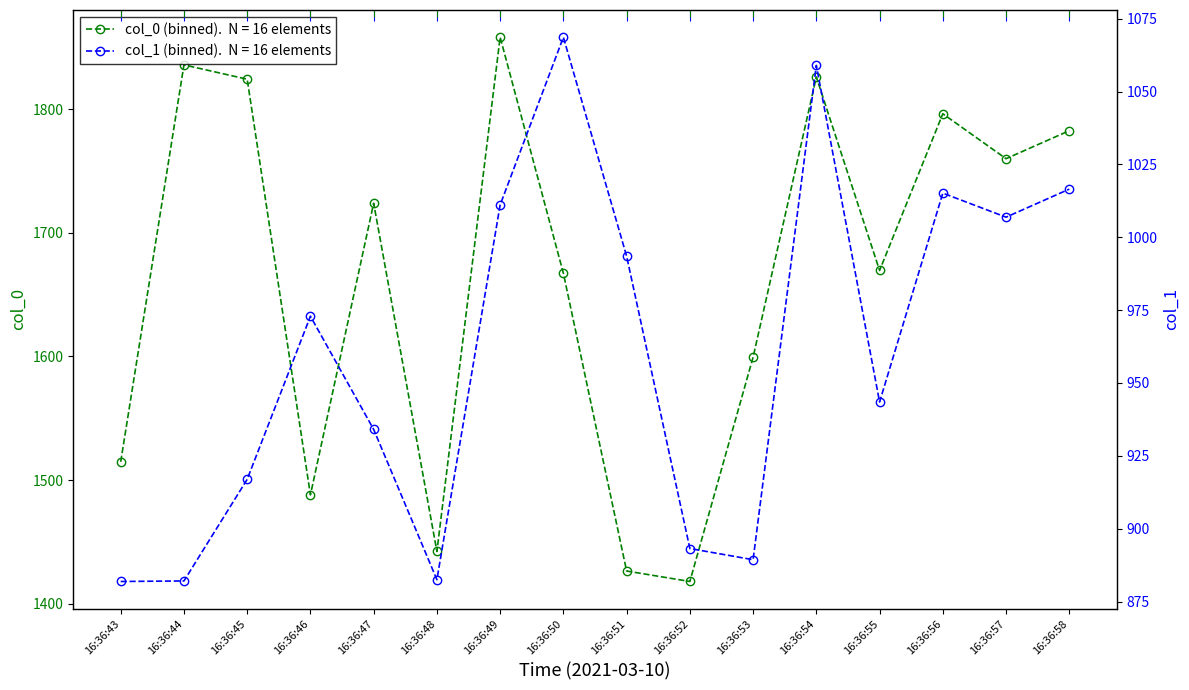

Is it true that col_1 equals 882.5 at 16:36:48?

True